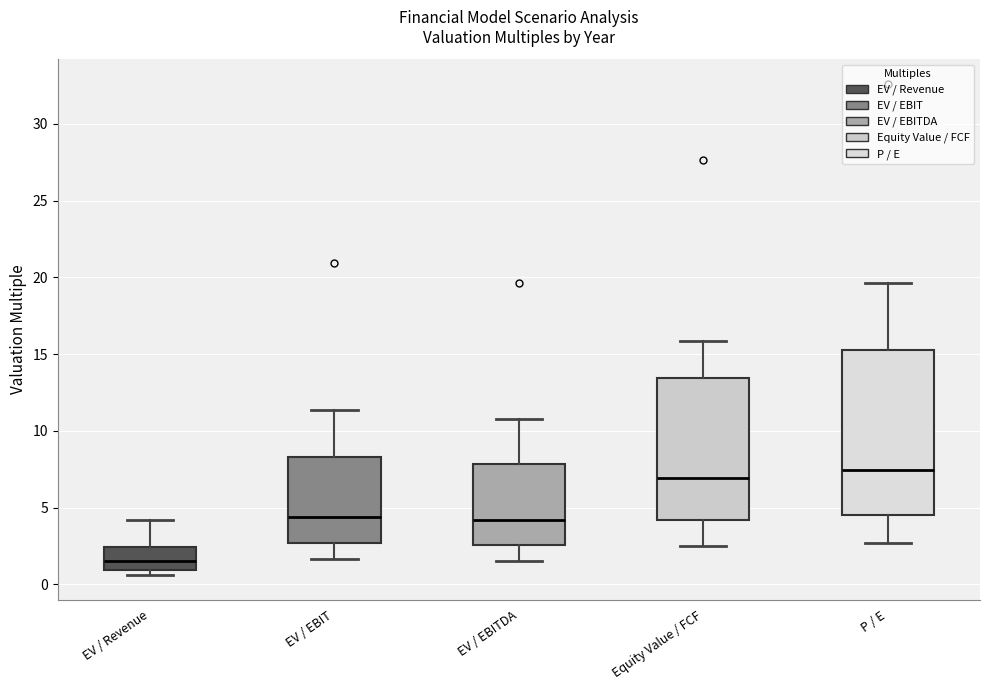

Which box has the lowest median line?

EV / Revenue